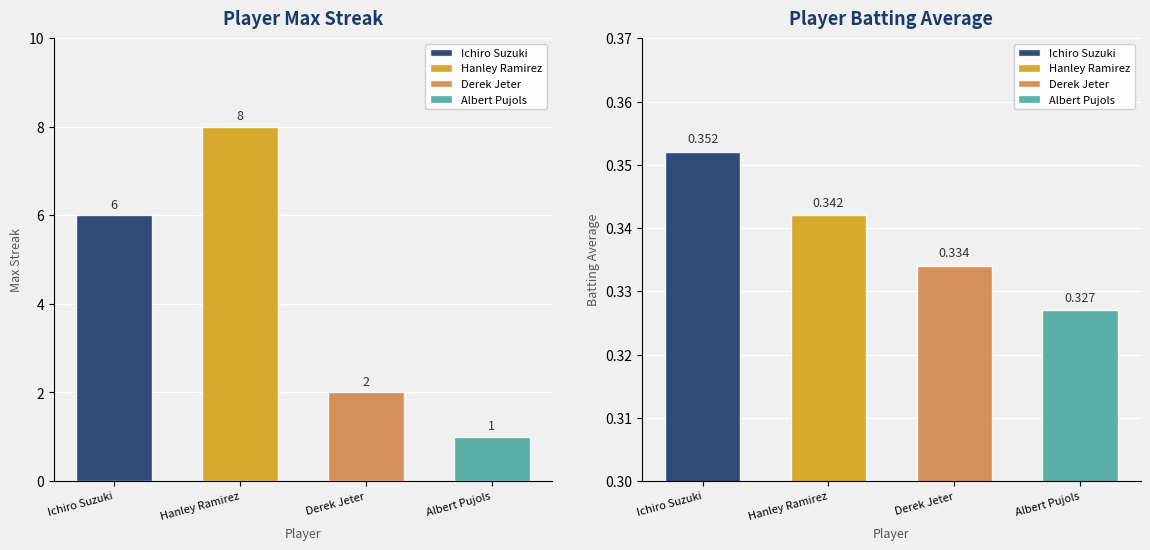

Is the value of Batting Average at Hanley Ramirez greater than the value of Max Streak at Hanley Ramirez?

No